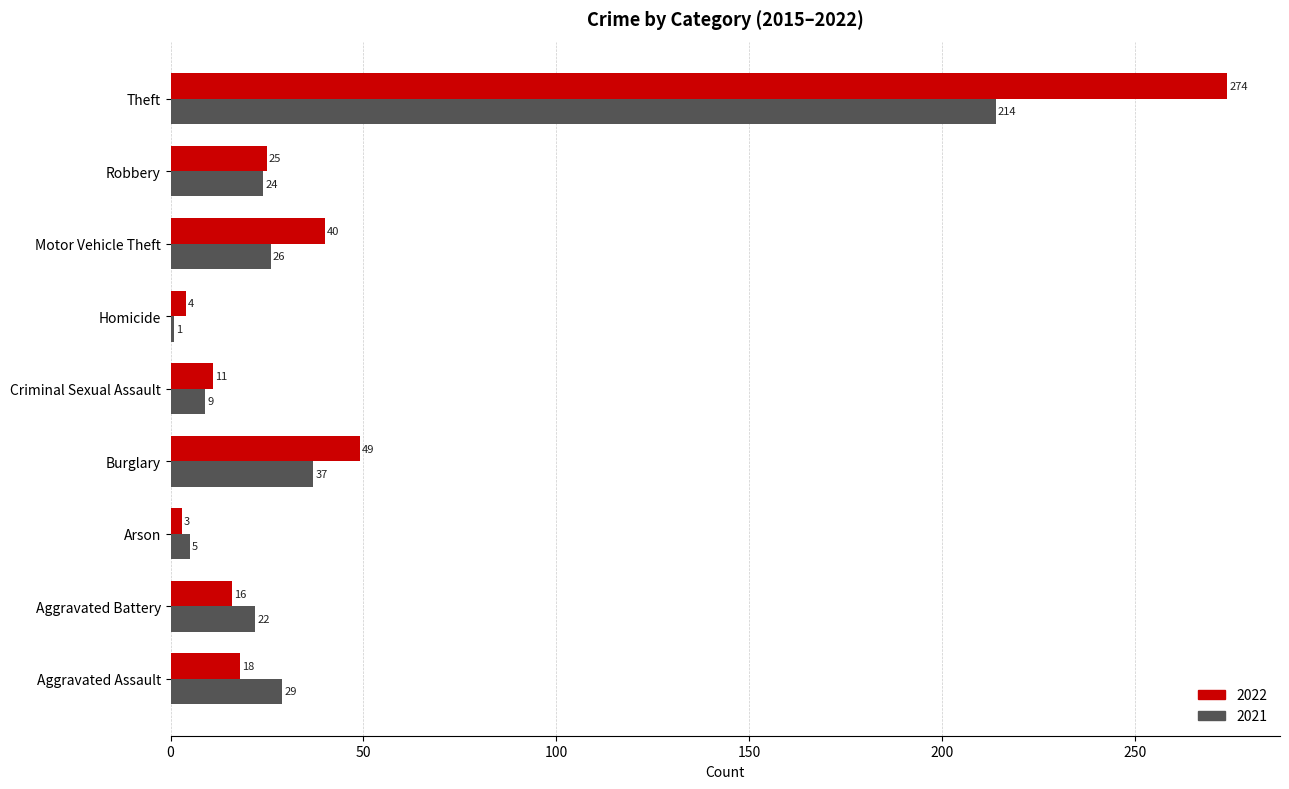

List the series in order of their overall mean, highest first.

2022, 2021